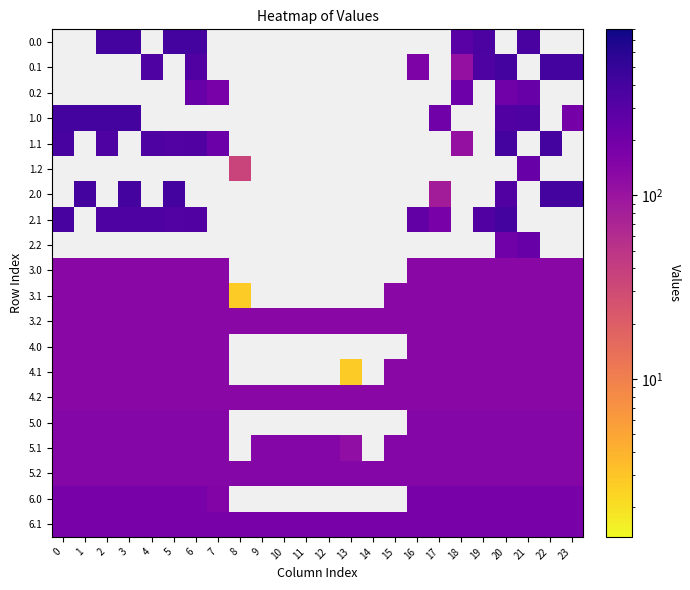

At which category does the chart reach its minimum across all series?

8